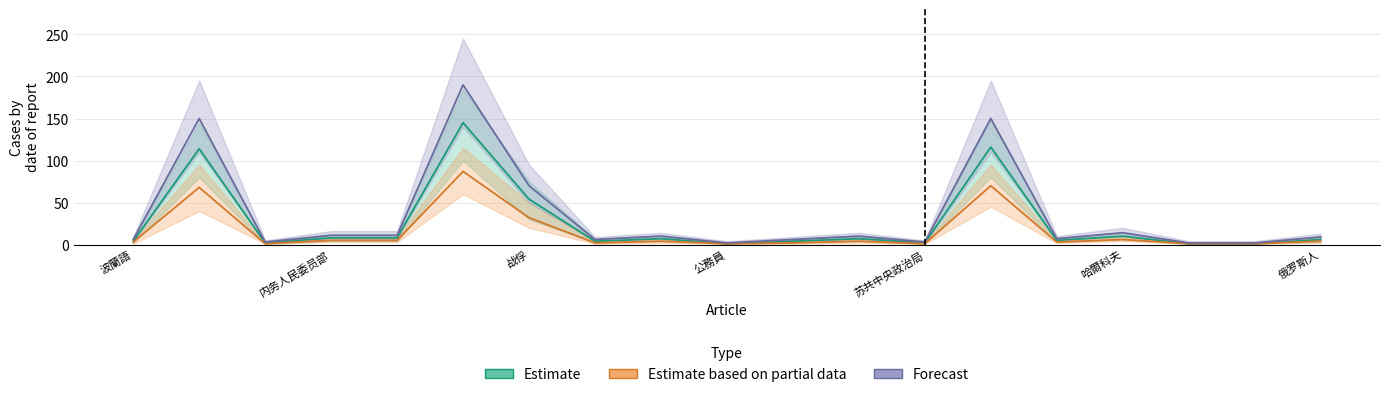

Which category has the highest value across all series?

波蘭人